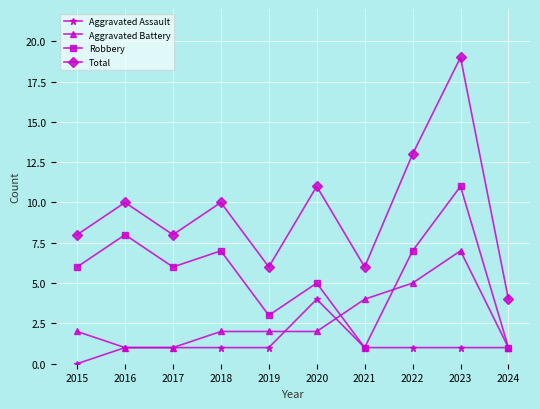

At which category is the sum across all series the highest?

2023